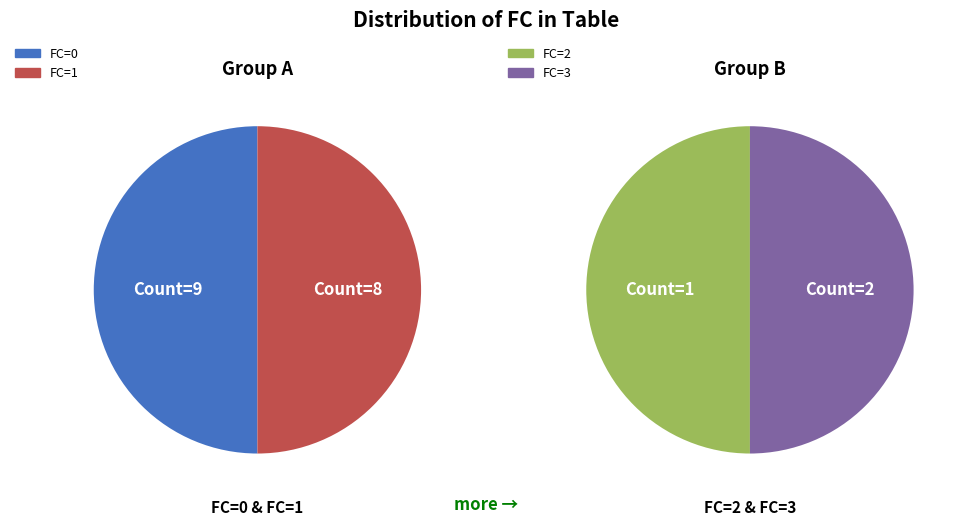

Combined, do FC_0 and FC_1 account for over 50%?

Yes